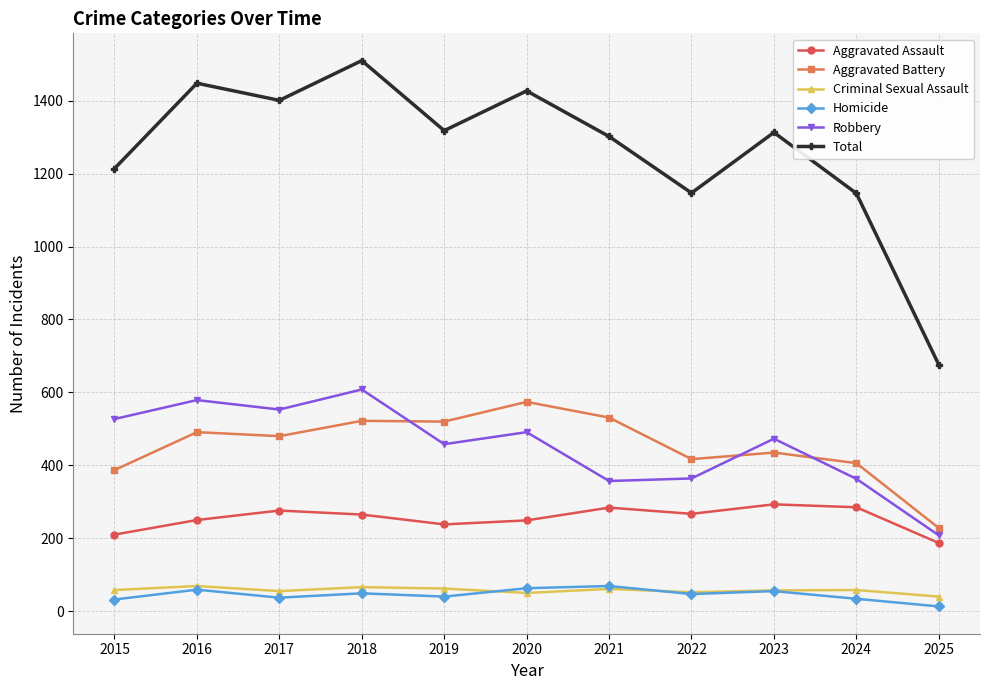

True or false: Total has more than 1 interior local peaks.

True